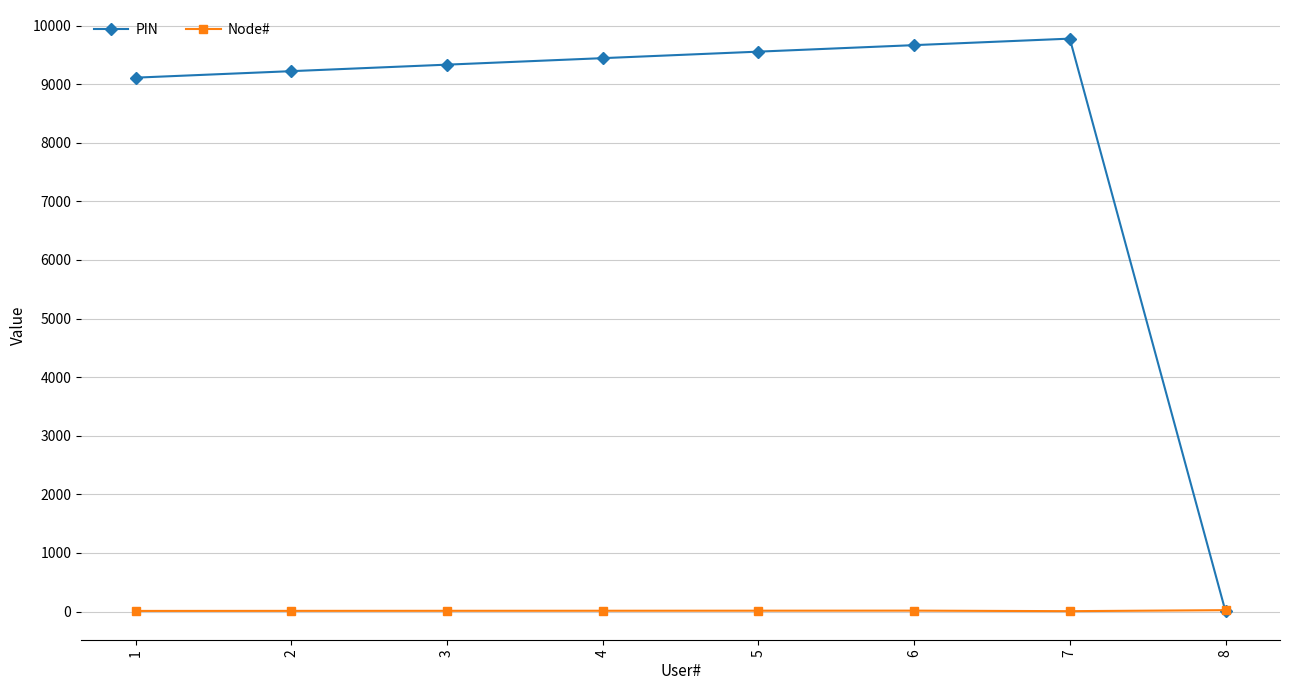

True or false: Node# has more than 0 interior local peaks.

True